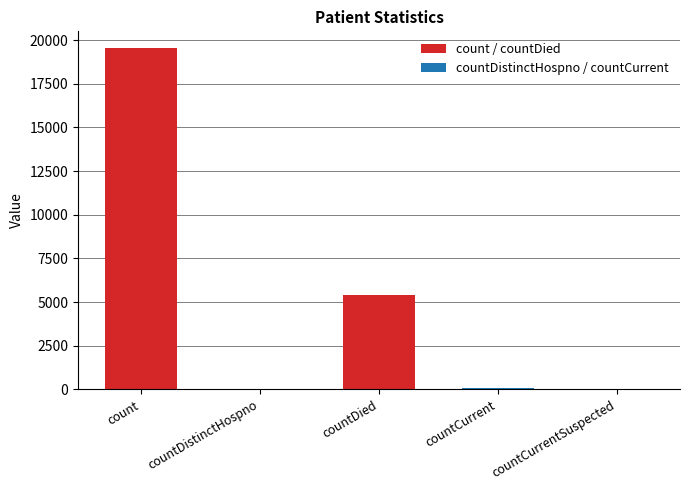

Reading left to right, what are all the values shown in this chart?

count / countDied: 19523	0	5389	0	0
countDistinctHospno / countCurrent: 0	37	0	55	0